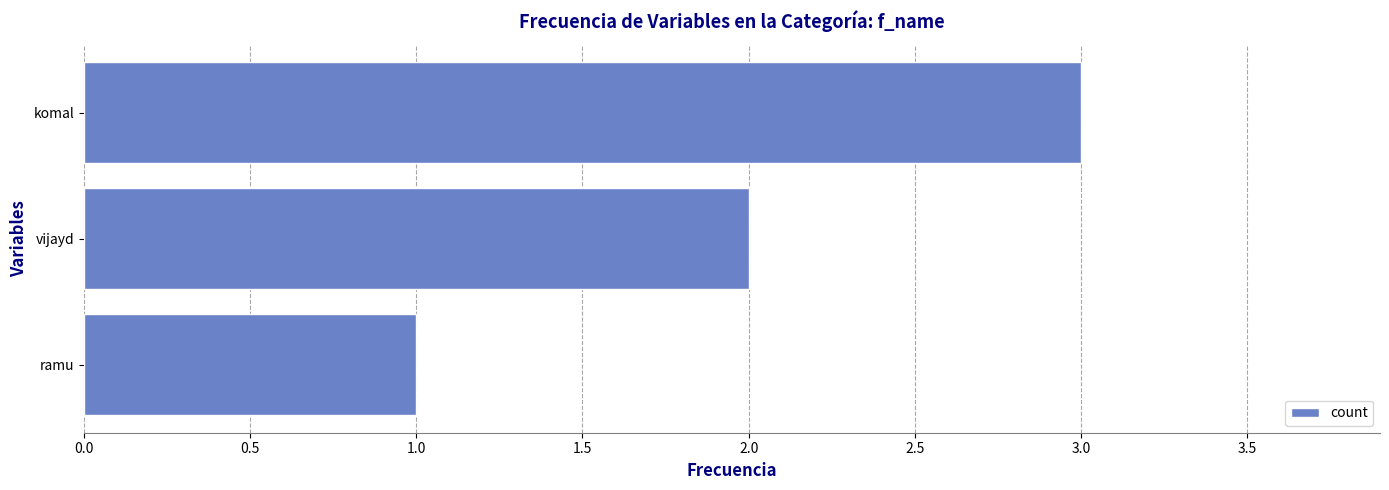

Which category has the highest value across all series?

komal